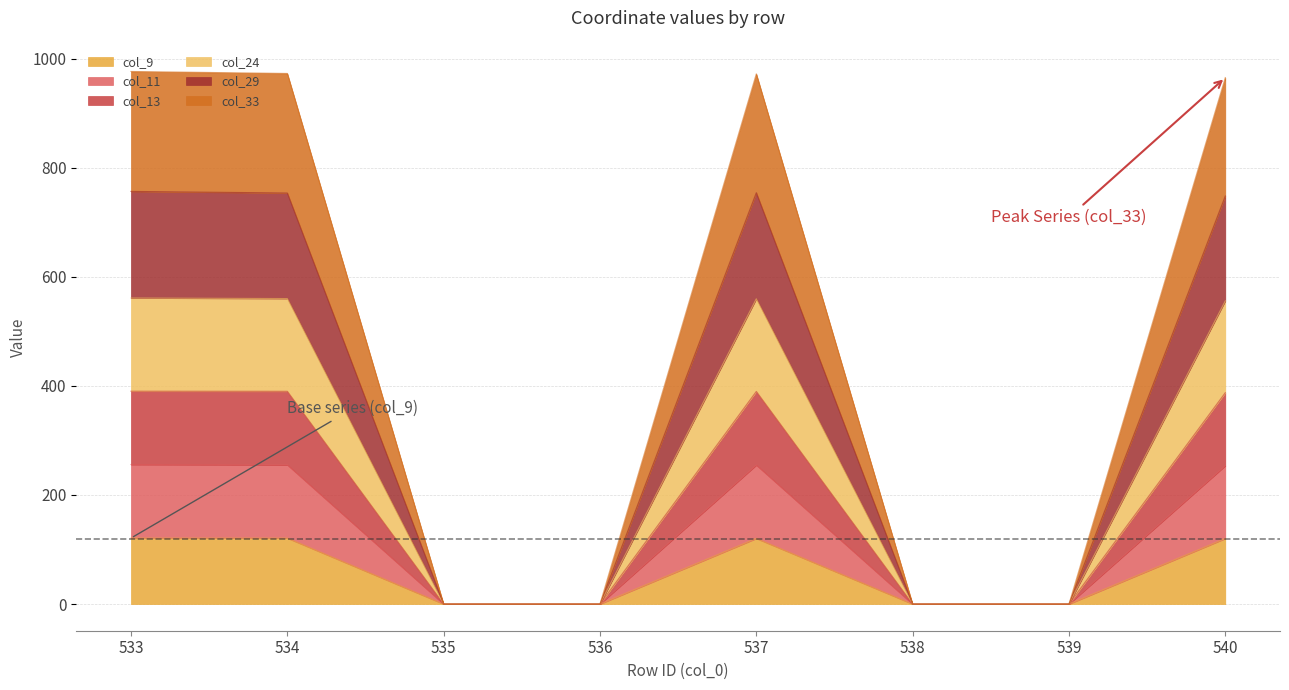

How many interior local peaks does the col_9 series have?

1